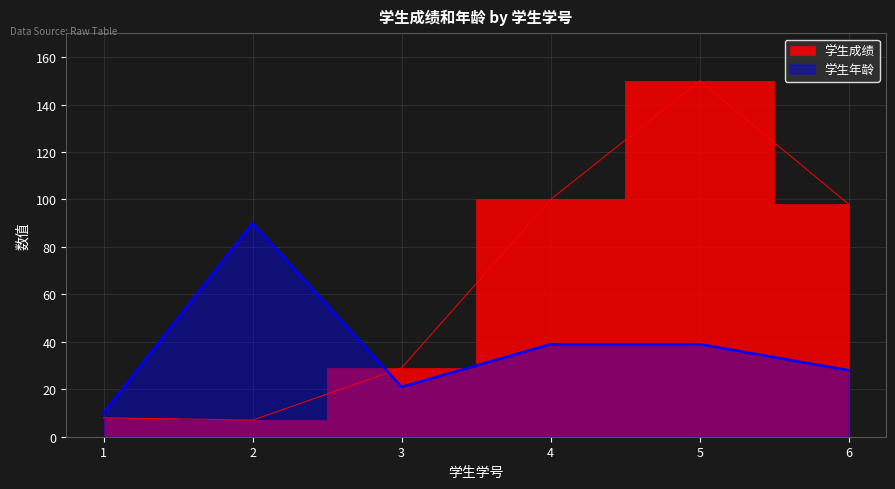

Which series changed the most between 2 and 6?

学生成绩